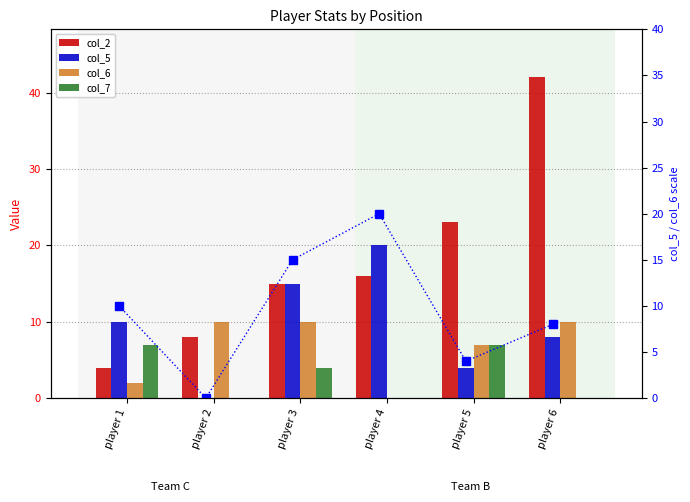

Reading left to right, what are all the values shown in this chart?

col_2: 4	8	15	16	23	42
col_5: 10	0	15	20	4	8
col_6: 2	10	10	0	7	10
col_7: 7	0	4	0	7	0
col_5 (right axis): 10	0	15	20	4	8